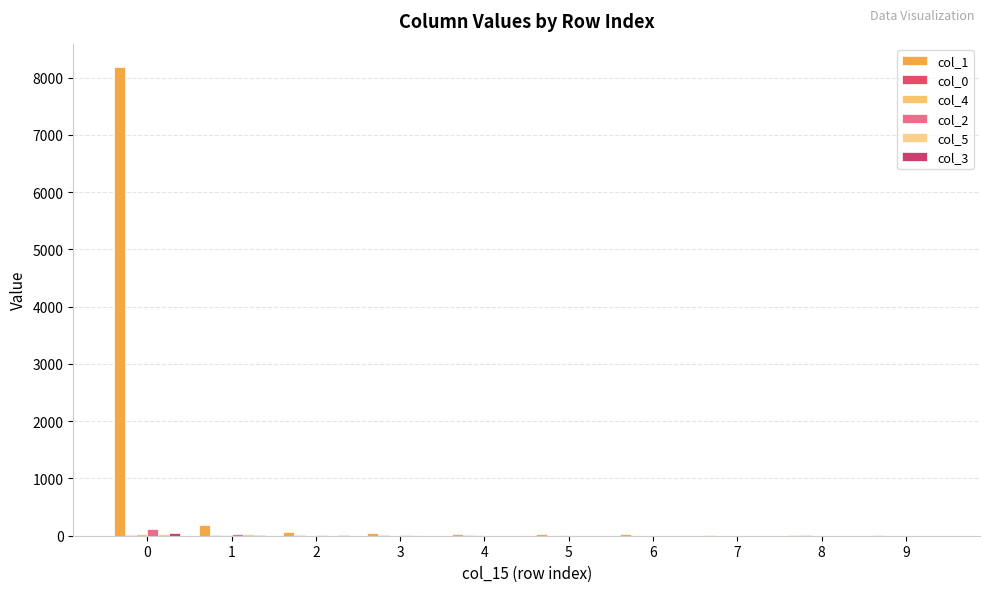

Where is col_5 nearest to the value 16?

1